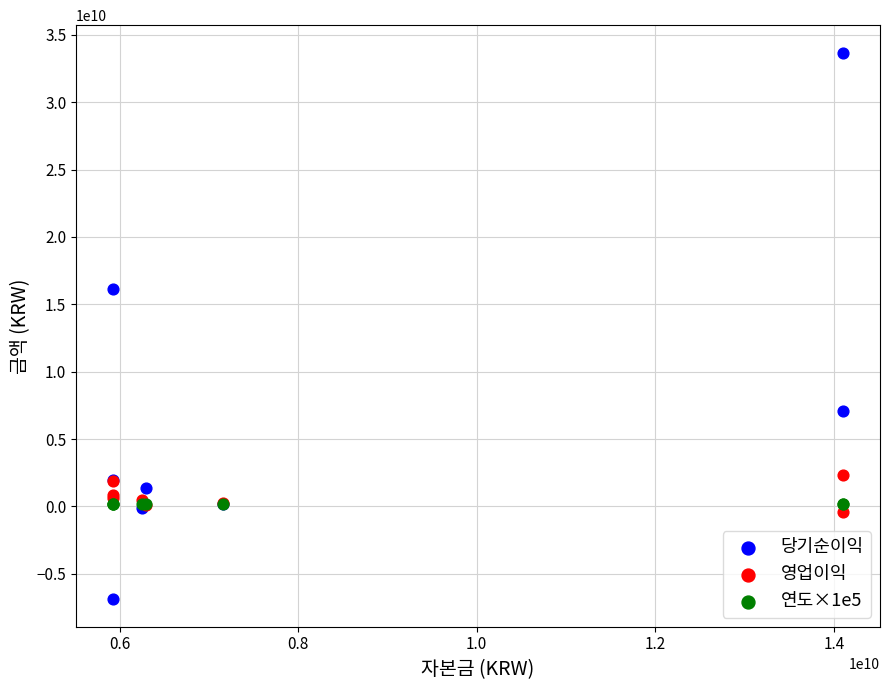

Which series reaches the minimum Y coordinate?

당기순이익